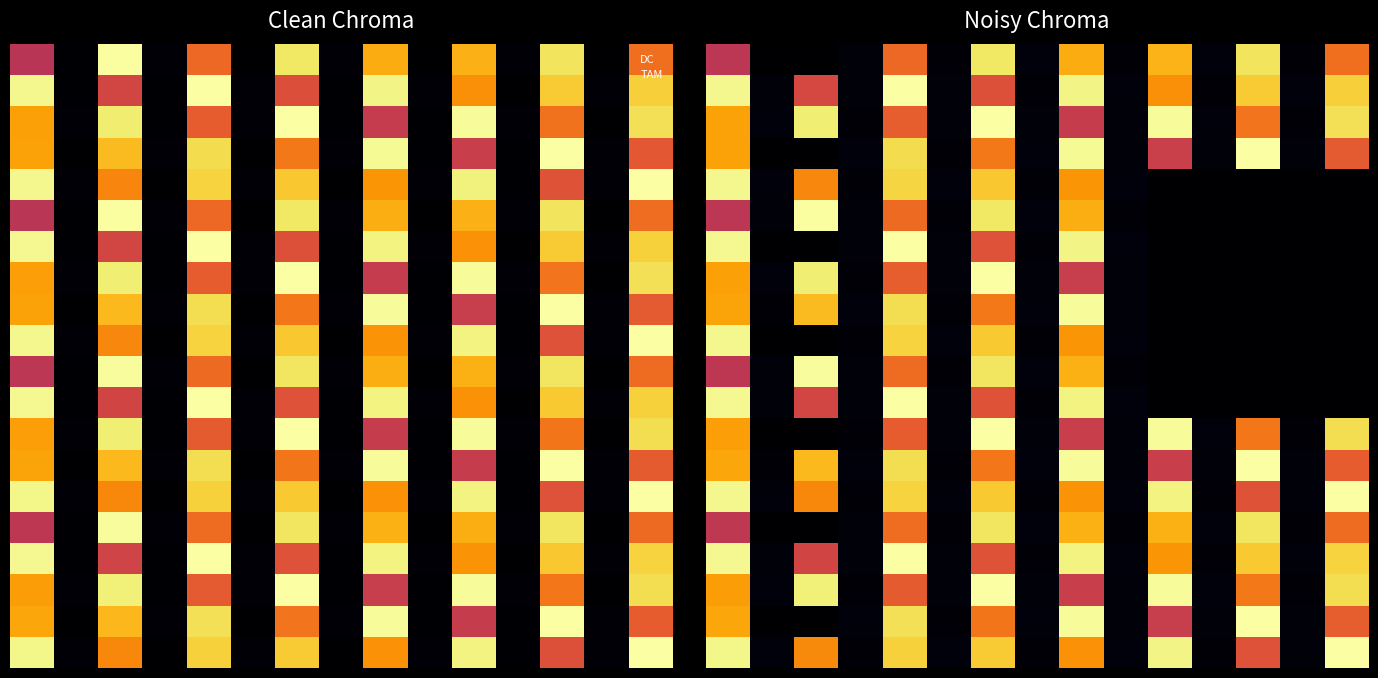

The value of 0.0 at 8 is 0.3. True or false?

False